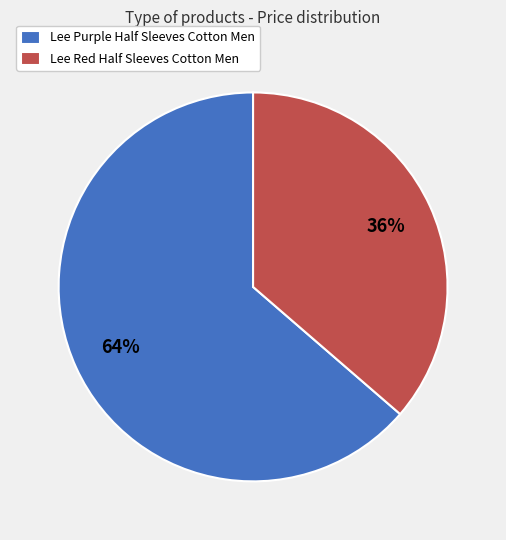

Which slice is the largest?

Lee Purple Half Sleeves Cotton Men